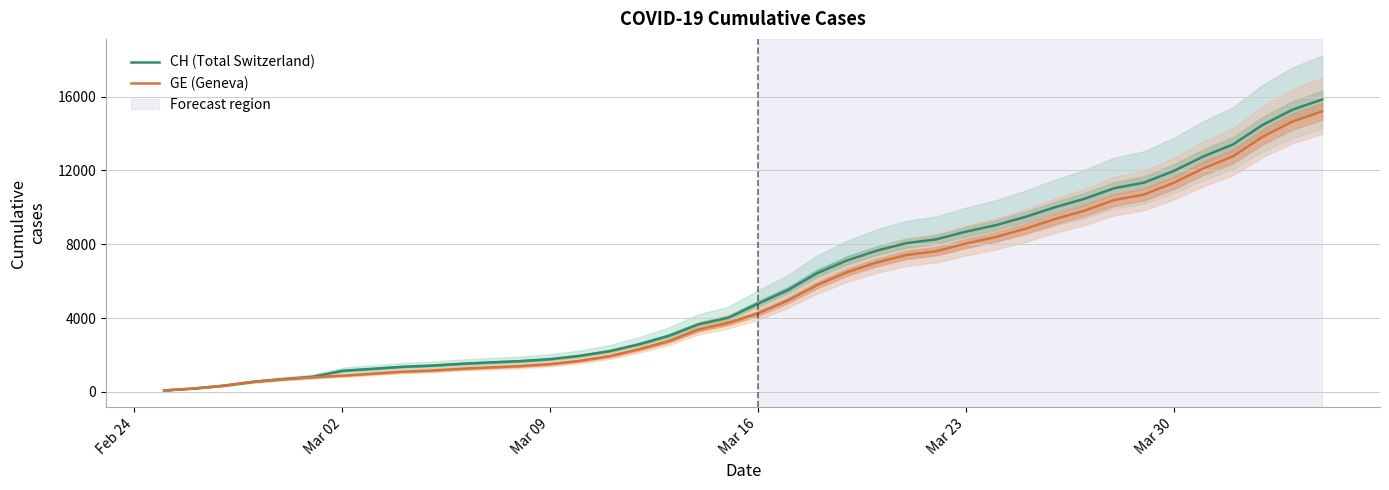

True or false: CH (Total Switzerland) and GE (Geneva) cross at least once.

False